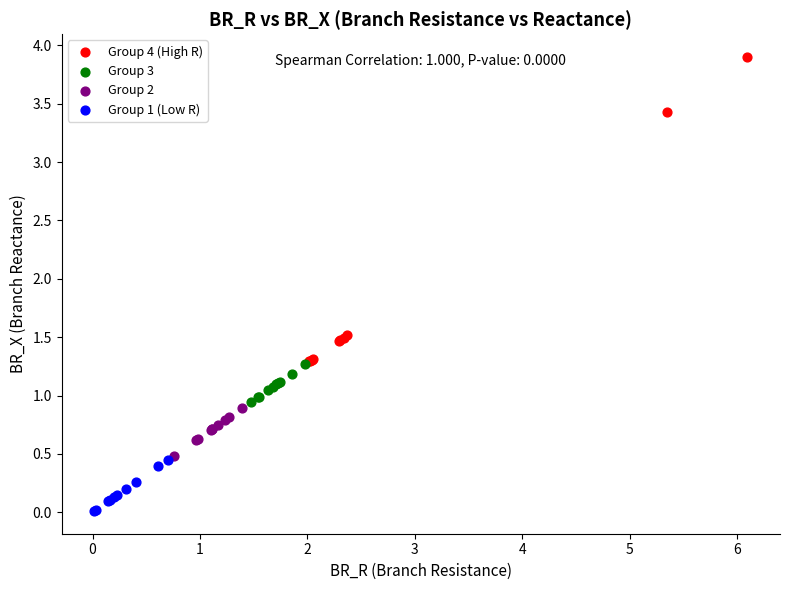

Which series reaches the minimum Y coordinate?

Group 1 (Low R)